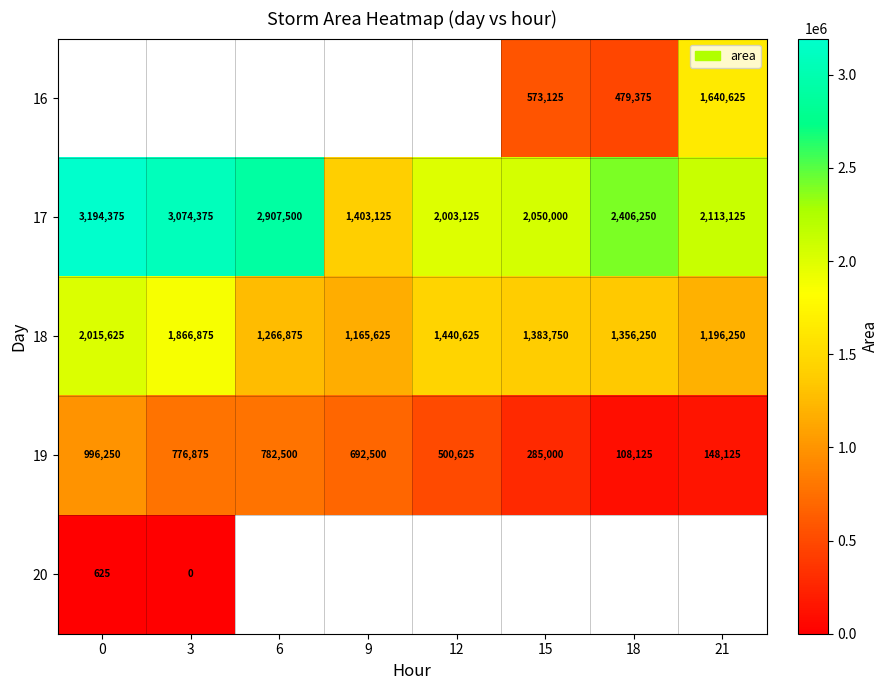

How many data points does each series have?

8